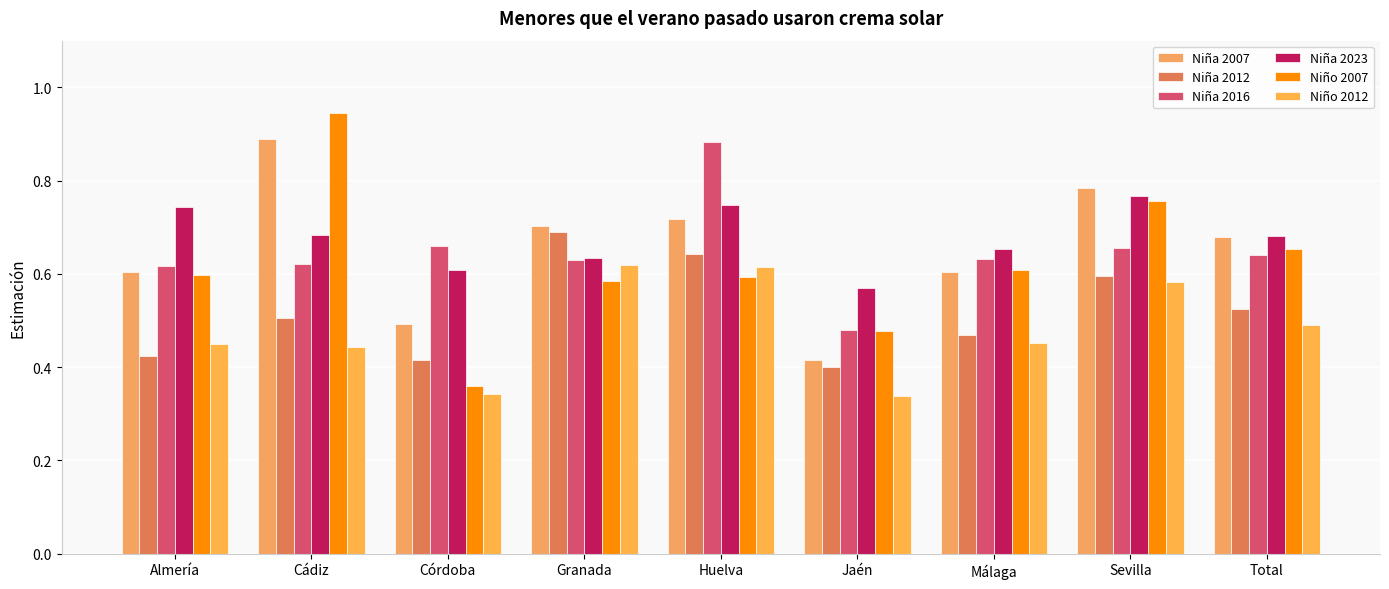

What is the label of the 6th bar from the left?

Jaén